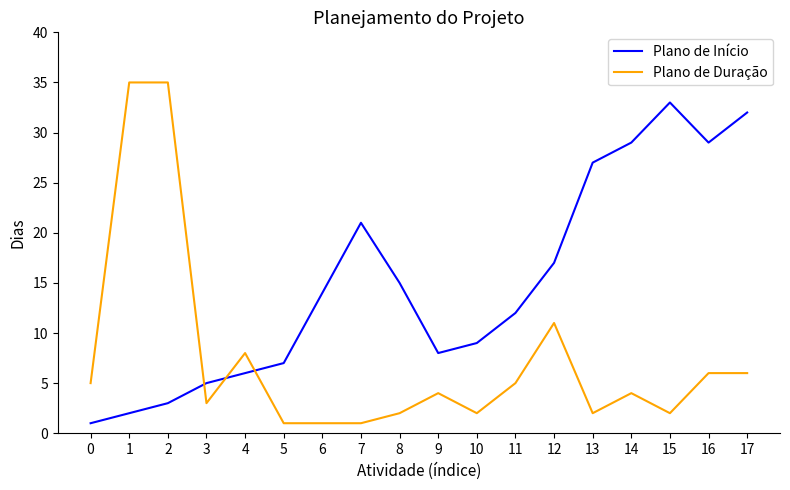

At which label is Plano de Duração closest to 18?

12